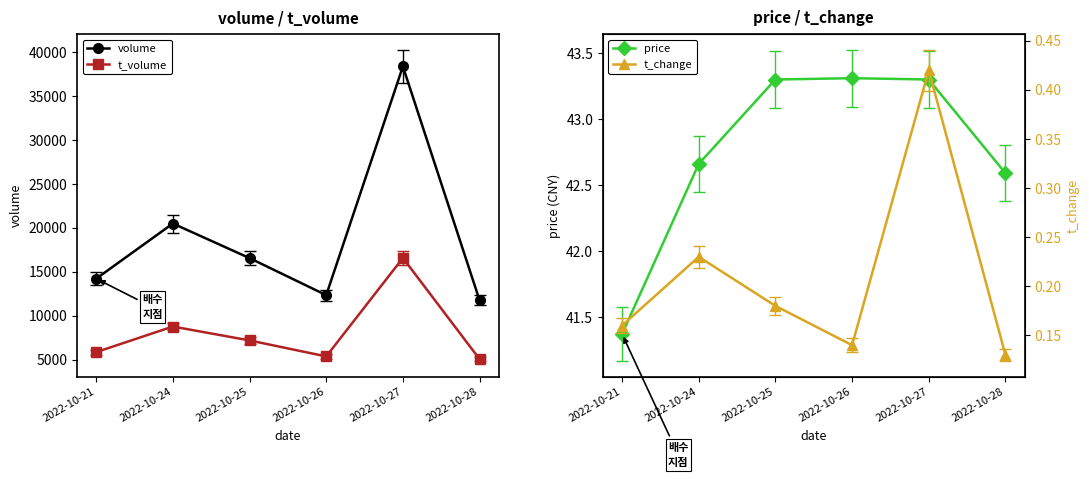

What is the average value of the t_change series?

0.2